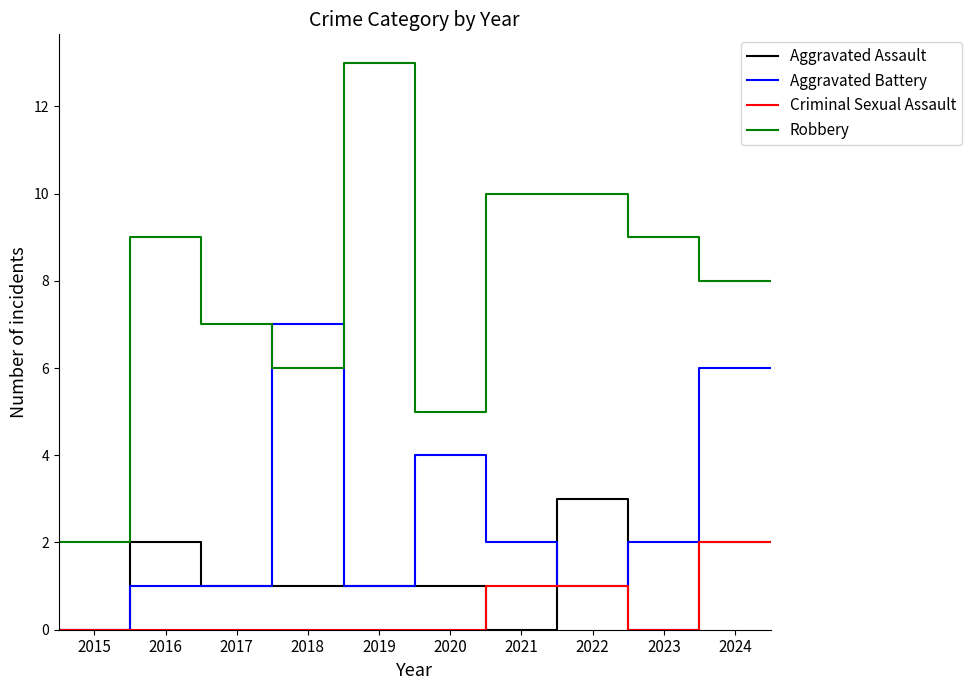

Which series has the largest range (max minus min)?

Robbery